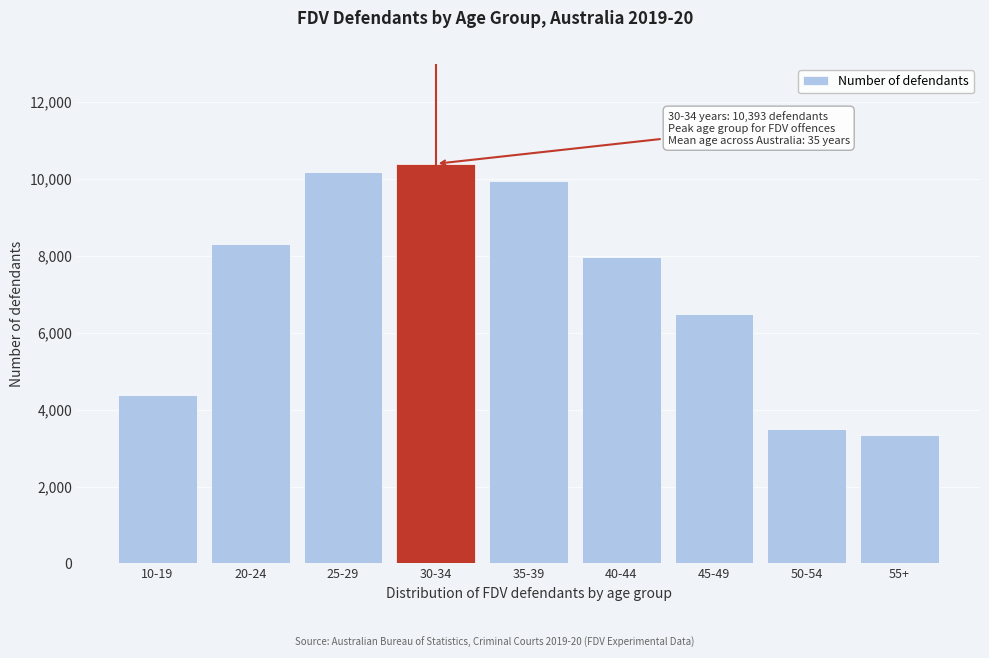

Reading right to left, extract all data points from this chart.

55+=3335	50-54=3484	45-49=6497	40-44=7979	35-39=9935	30-34=10393	25-29=10171	20-24=8320	10-19=4380